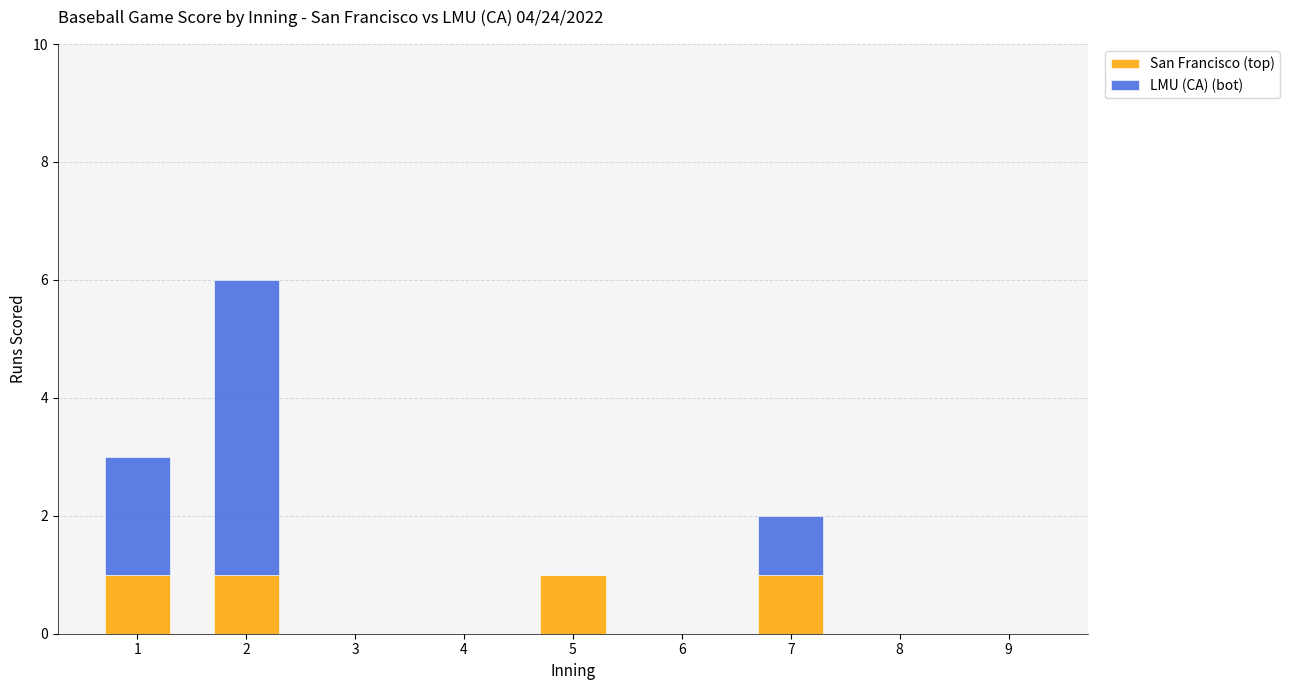

Does the chart contain stacked bars?

Yes